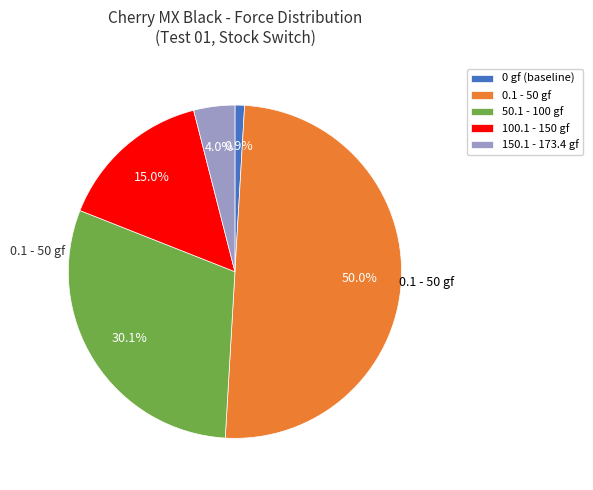

How many slices are in this pie chart?

5